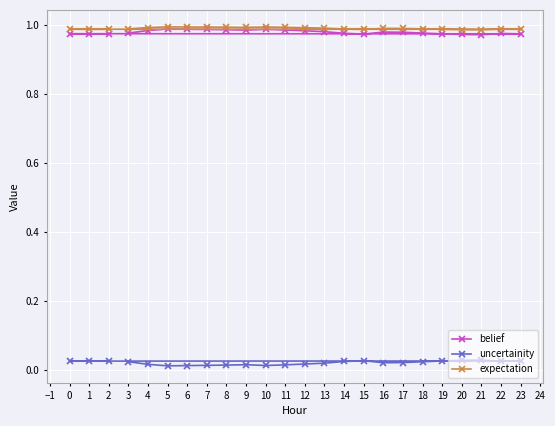

Is it true that belief equals 1.4 at 23?

False